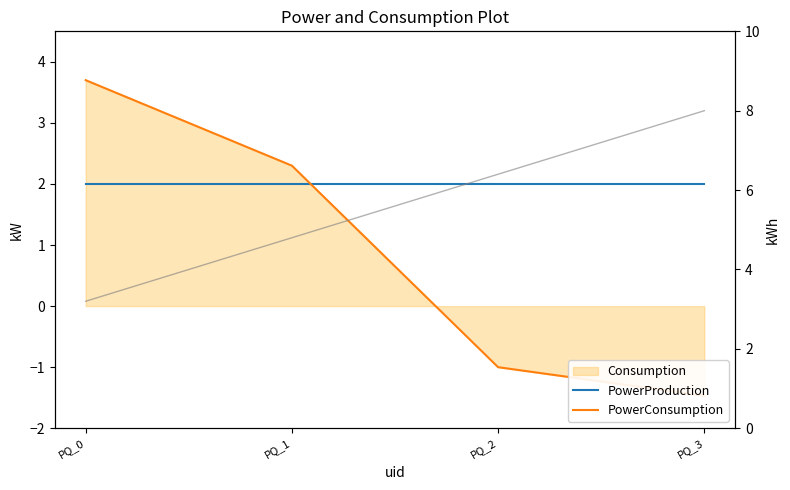

True or false: PowerConsumption has more than 0 points higher than both neighbors.

False